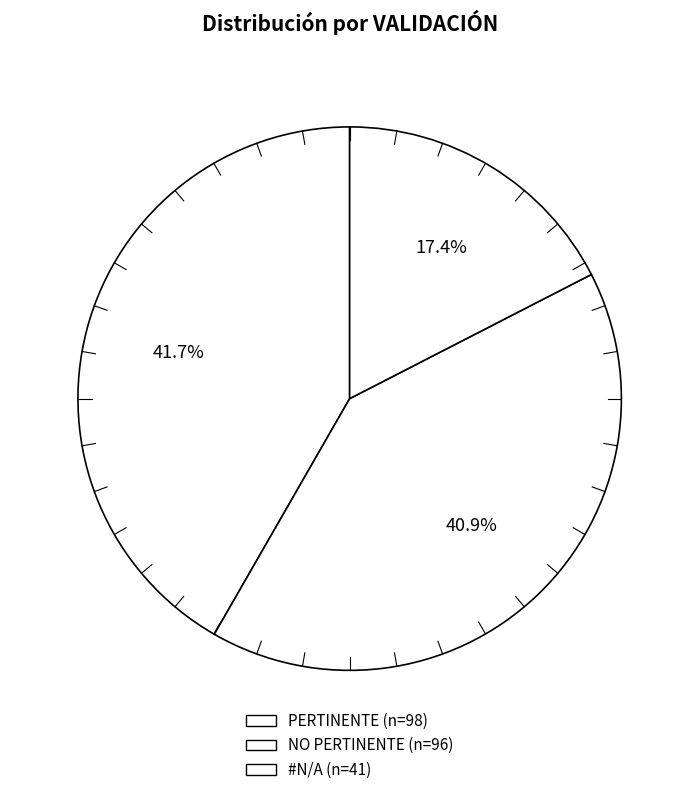

To the nearest percent, what portion does PERTINENTE represent?

42%